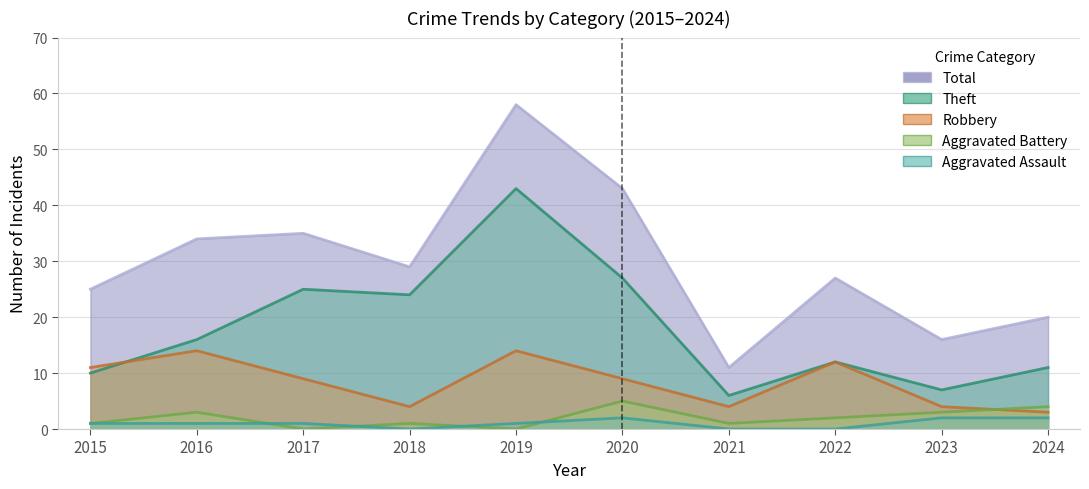

At 2018, list the series in order from largest to smallest.

Total, Theft, Robbery, Aggravated Battery, Aggravated Assault